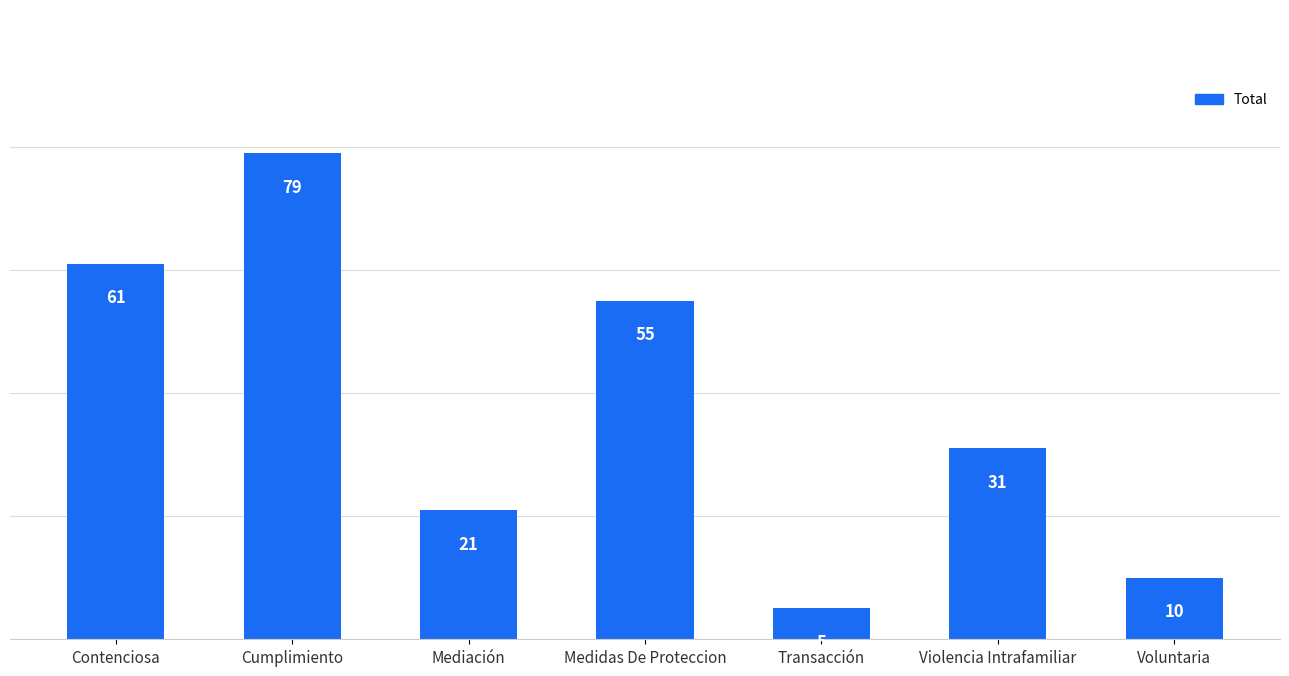

What is the minimum value shown in the chart?

5